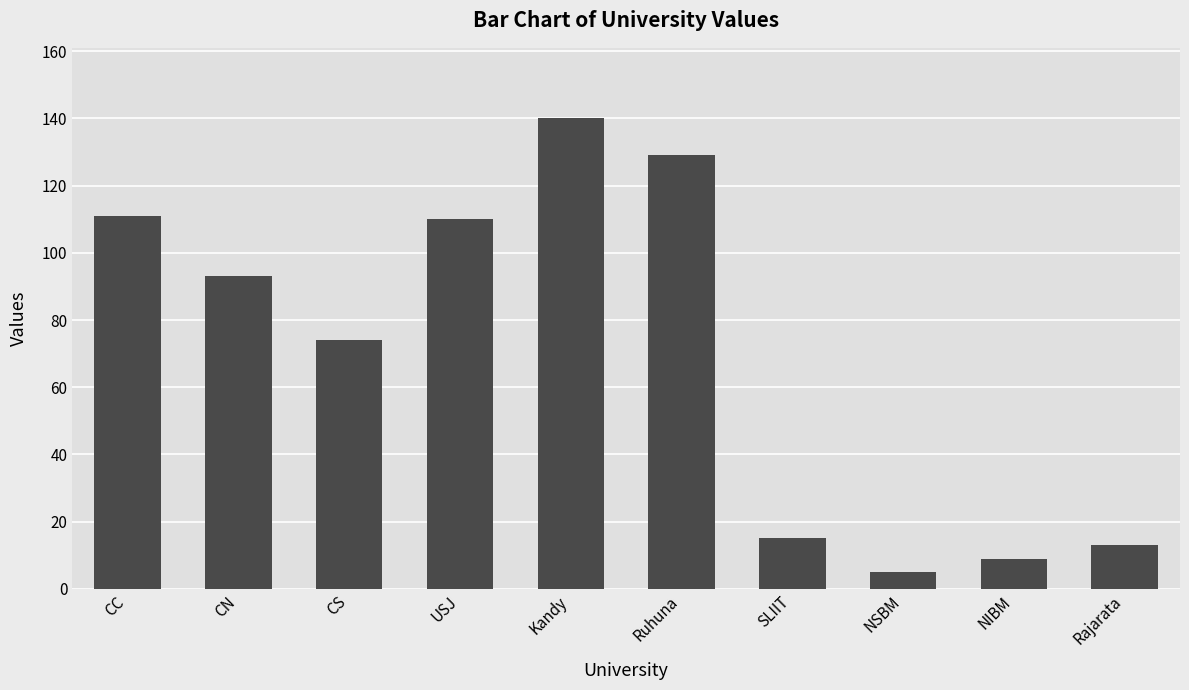

How many data points does each series have?

10